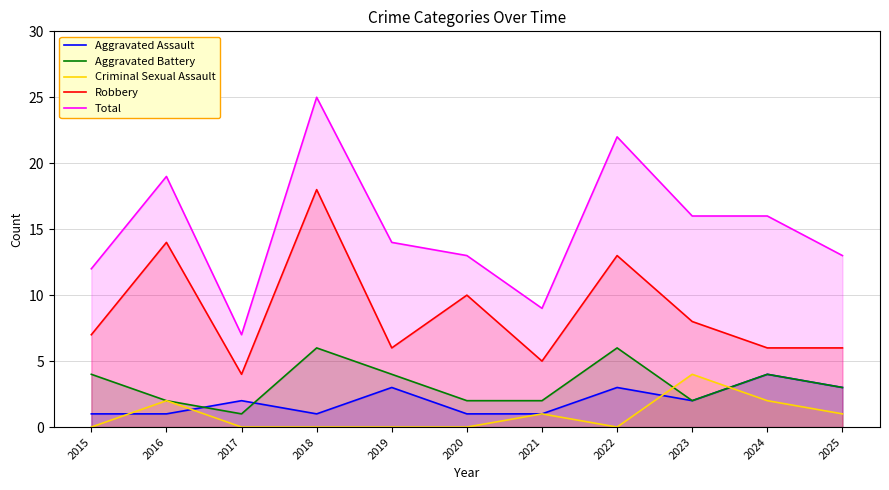

Is it true that Aggravated Assault equals 3 at 2025?

True